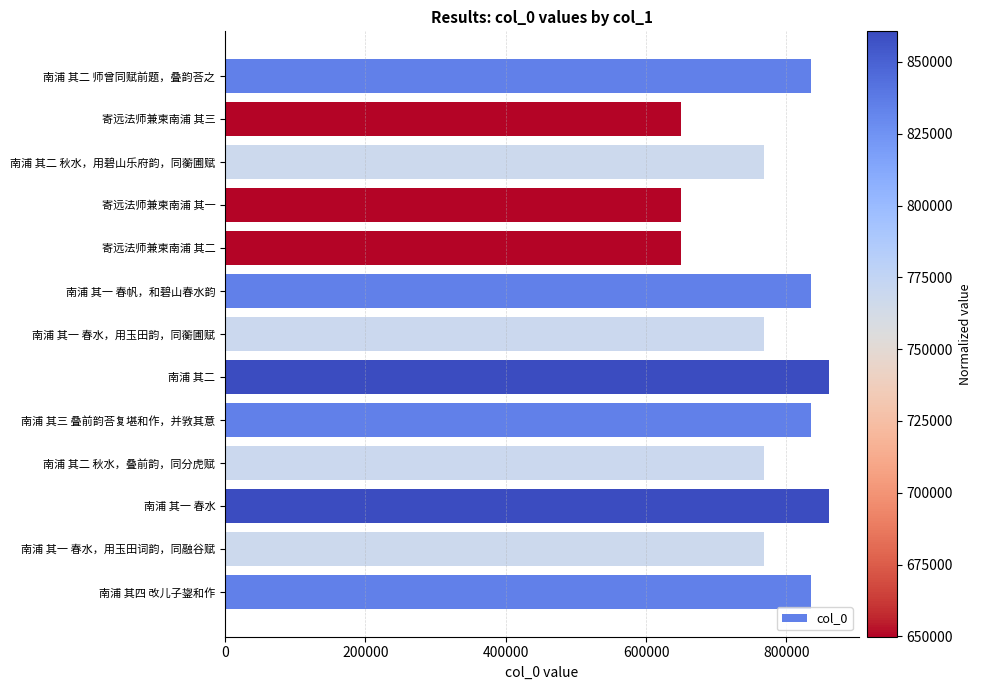

What is the greatest value displayed?

860632